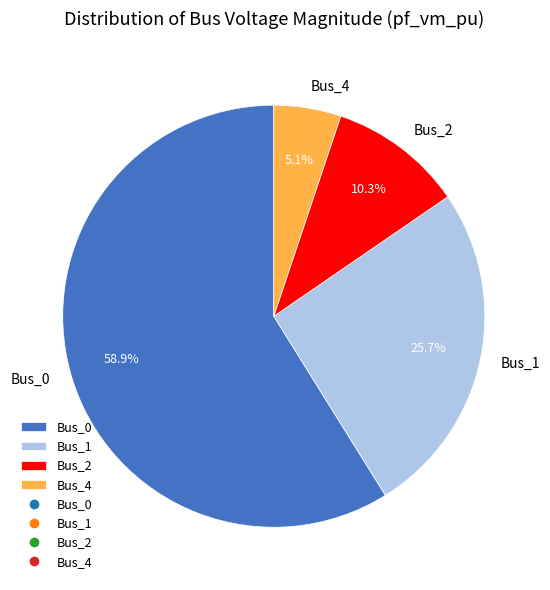

To the nearest percent, what percentage of the pie is Bus_1?

26%